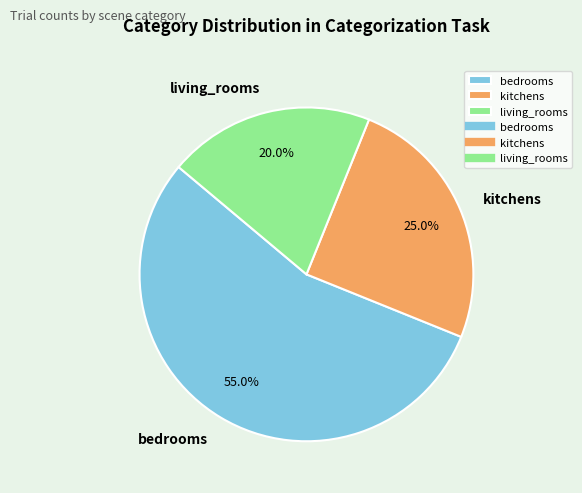

Rank the categories by value from highest to lowest.

bedrooms, kitchens, living_rooms